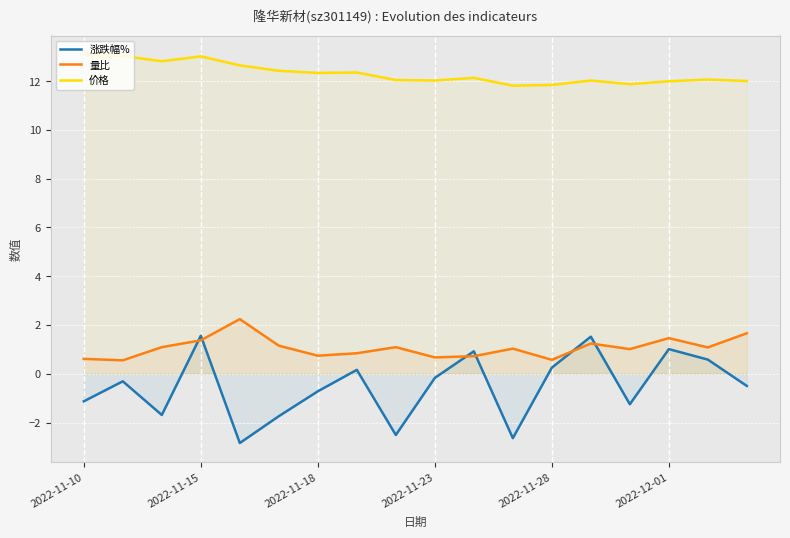

Which series has the widest spread of values?

涨跌幅%